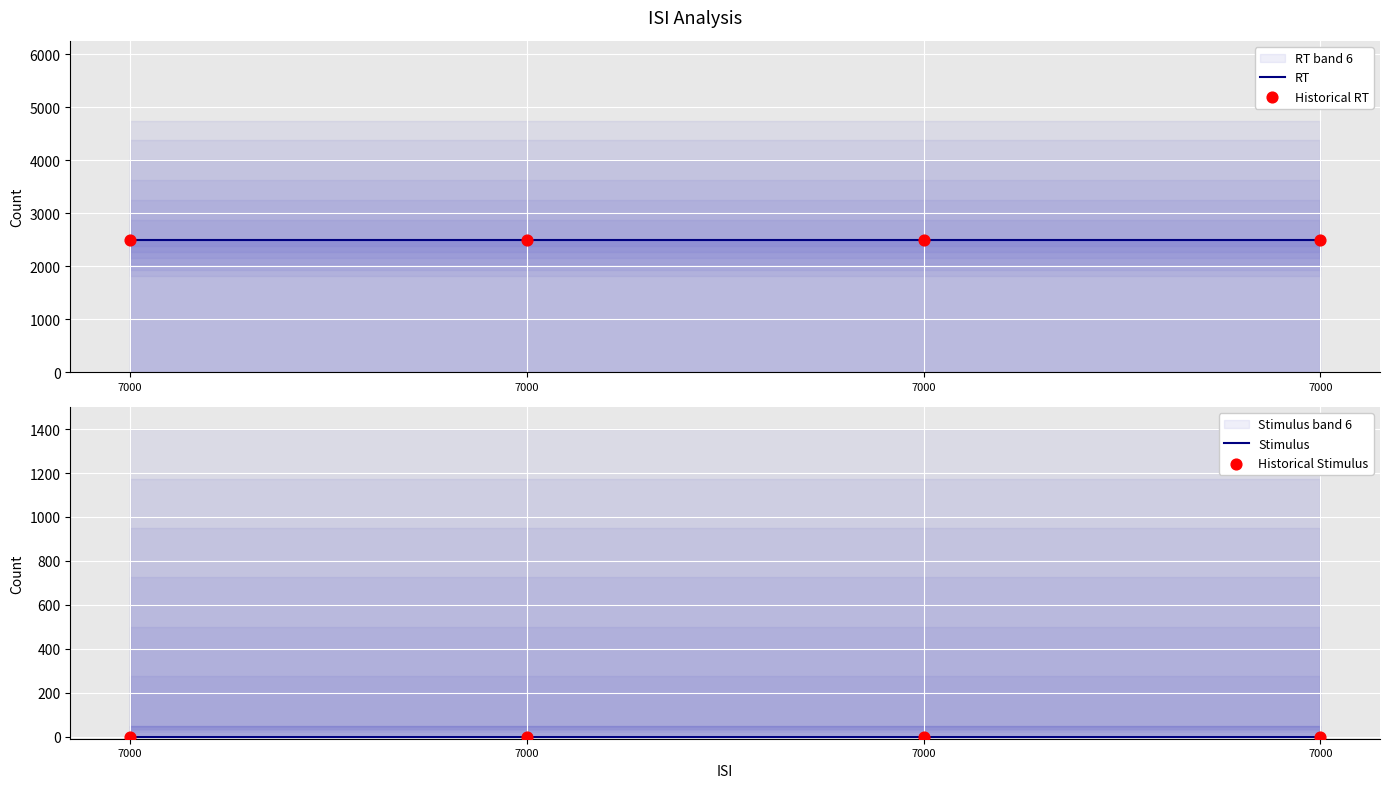

At which category is the sum across all series the highest?

7000